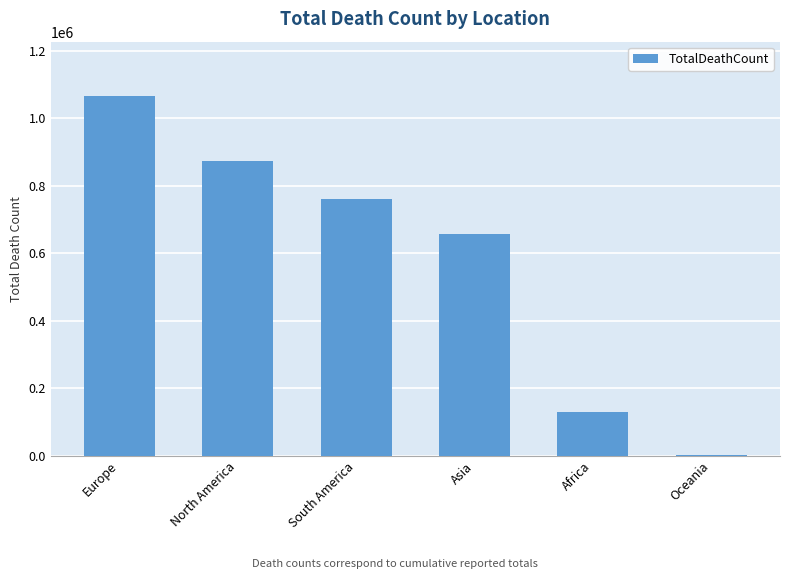

What is the maximum value shown in the chart?

1066589